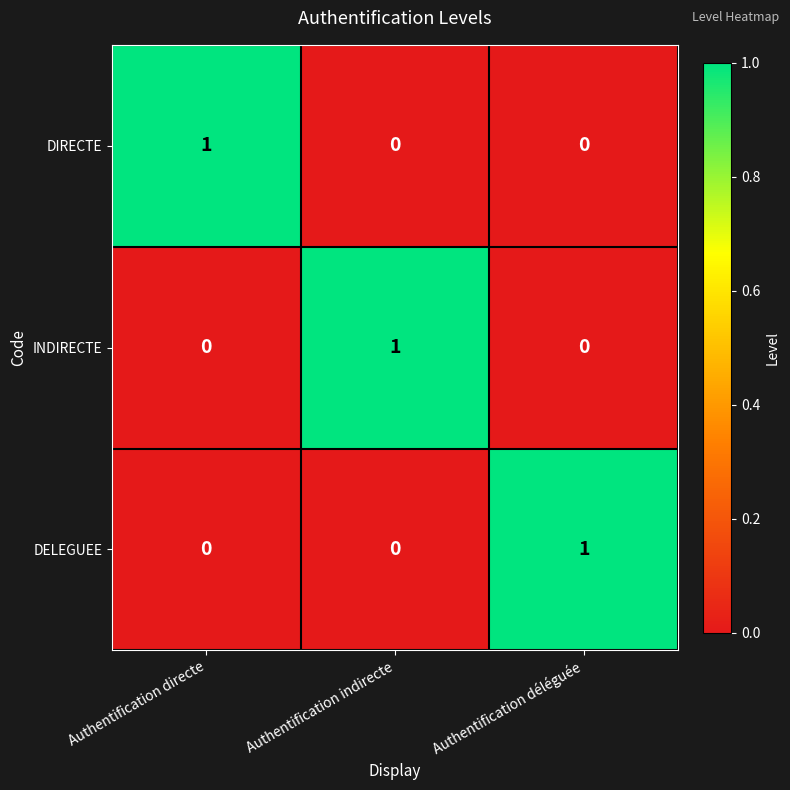

At how many categories does at least one series exceed 0?

3